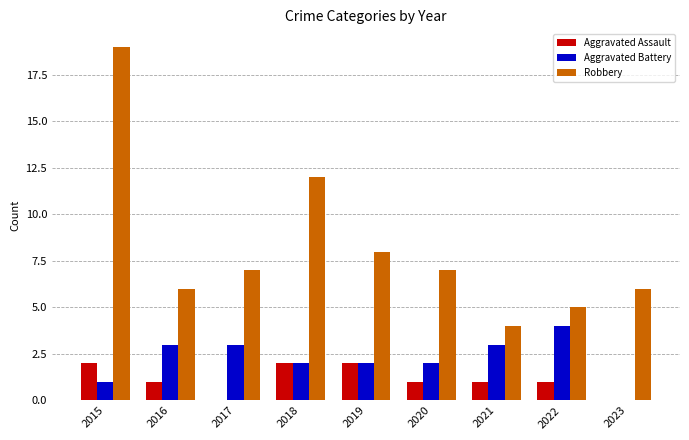

How many groups of bars are there?

9